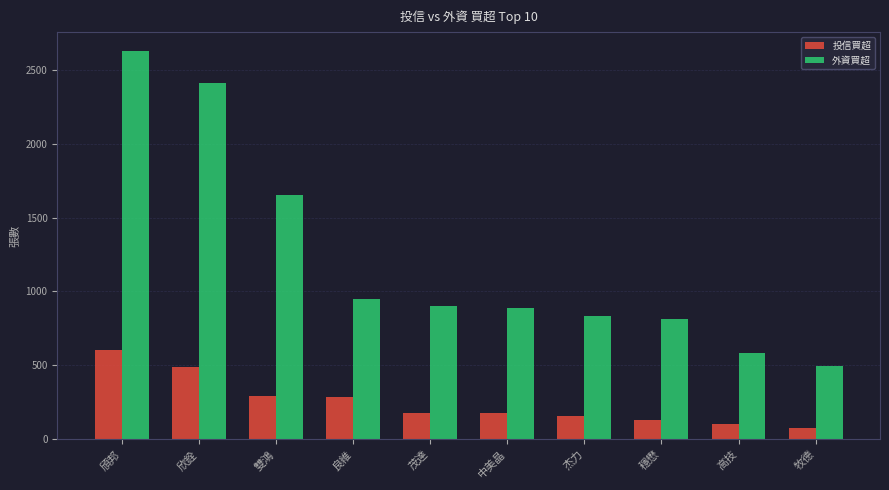

What is the spread (max minus min) of values at 中美晶?

706